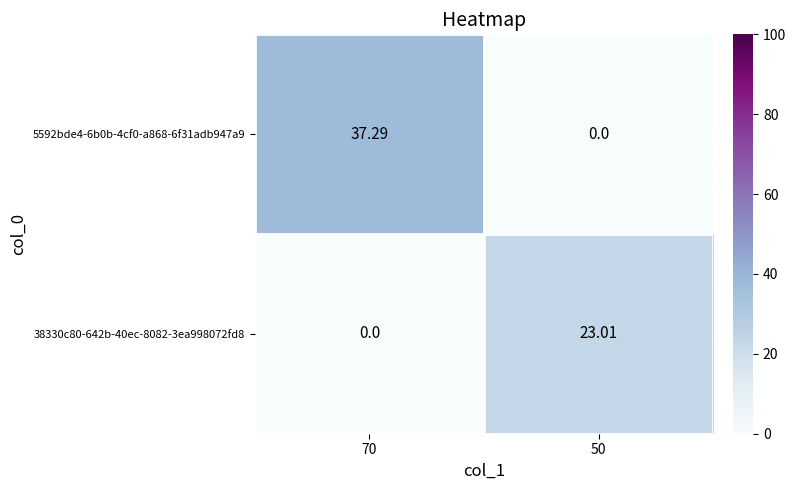

Is the value of 38330c80-642b-40ec-8082-3ea998072fd8 at 70 greater than the value of 5592bde4-6b0b-4cf0-a868-6f31adb947a9 at 70?

No